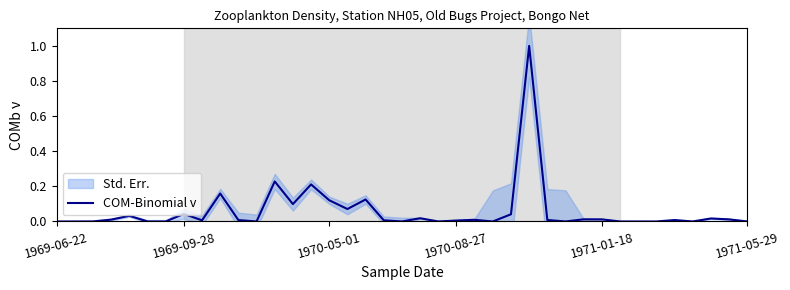

The chart shows a value of 0.1 at 14. True or false?

False